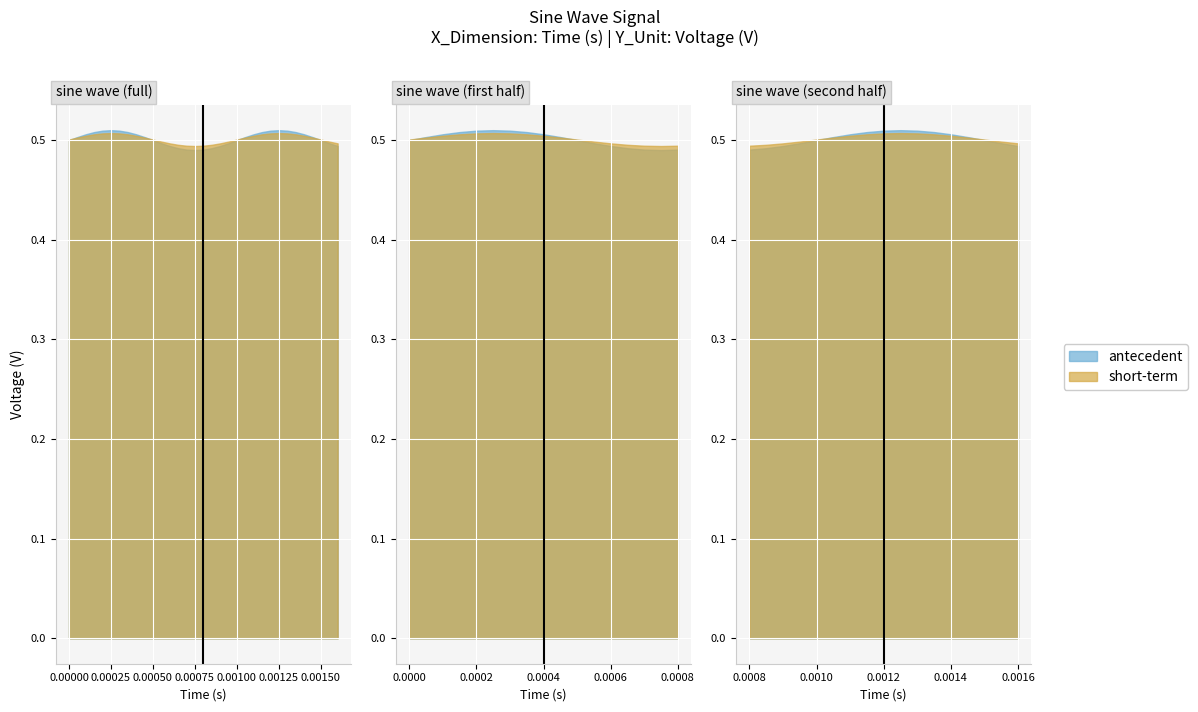

Is the value of sine_wave at 29 greater than the value of x_values at 14?

Yes